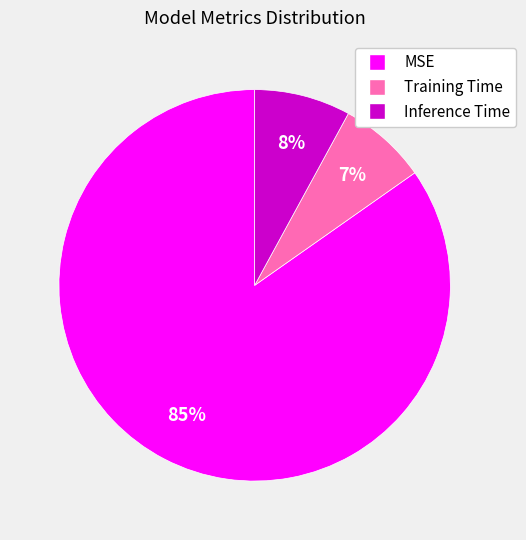

To the nearest percent, what percentage of the pie is Training Time?

7%